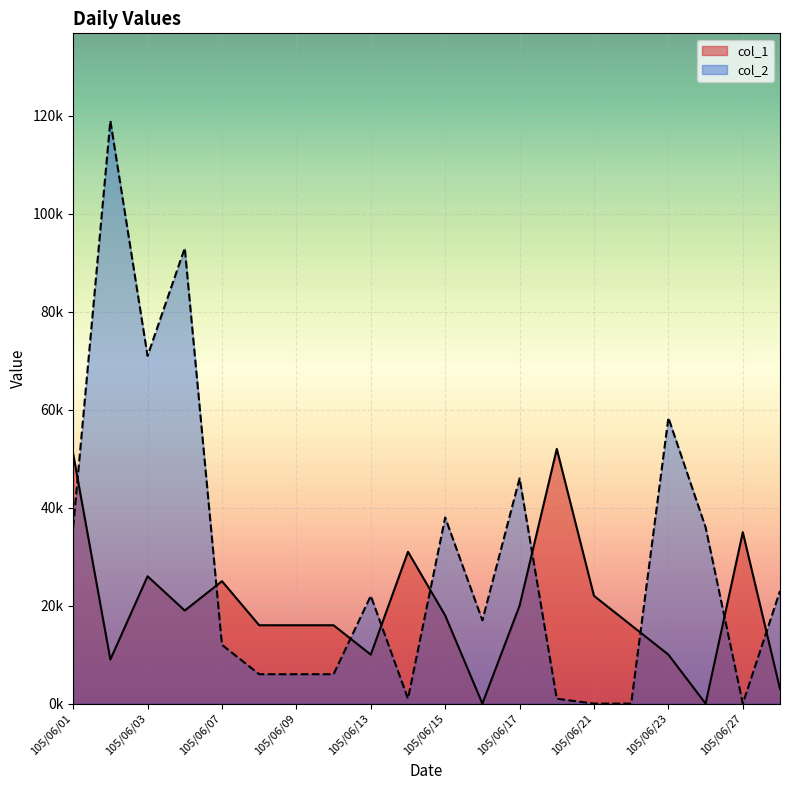

Reading left to right, what are all the values shown in this chart?

col_1: 51000	9000	26000	19000	25000	16000	16000	16000	10000	31000	18000	0	20000	52000	22000	16000	10000	0	35000	3000
col_2: 36000	119000	71000	93000	12000	6000	6000	6000	22000	1000	38000	17000	46000	1000	0	0	58346	36000	0	23000